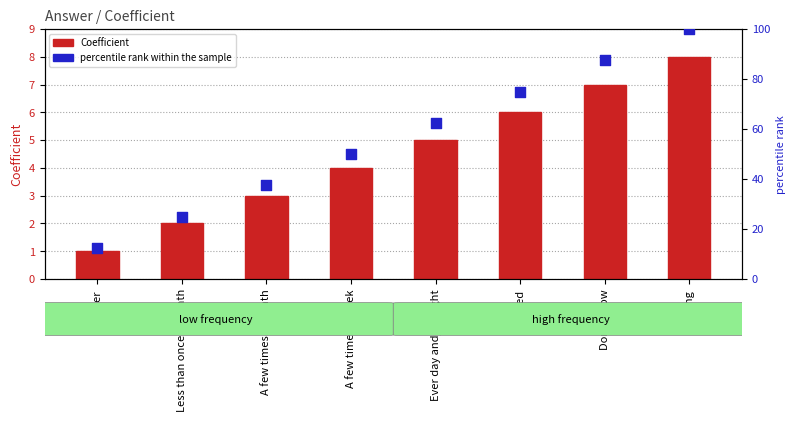

What is the total value across all series at Don't Know?

94.5